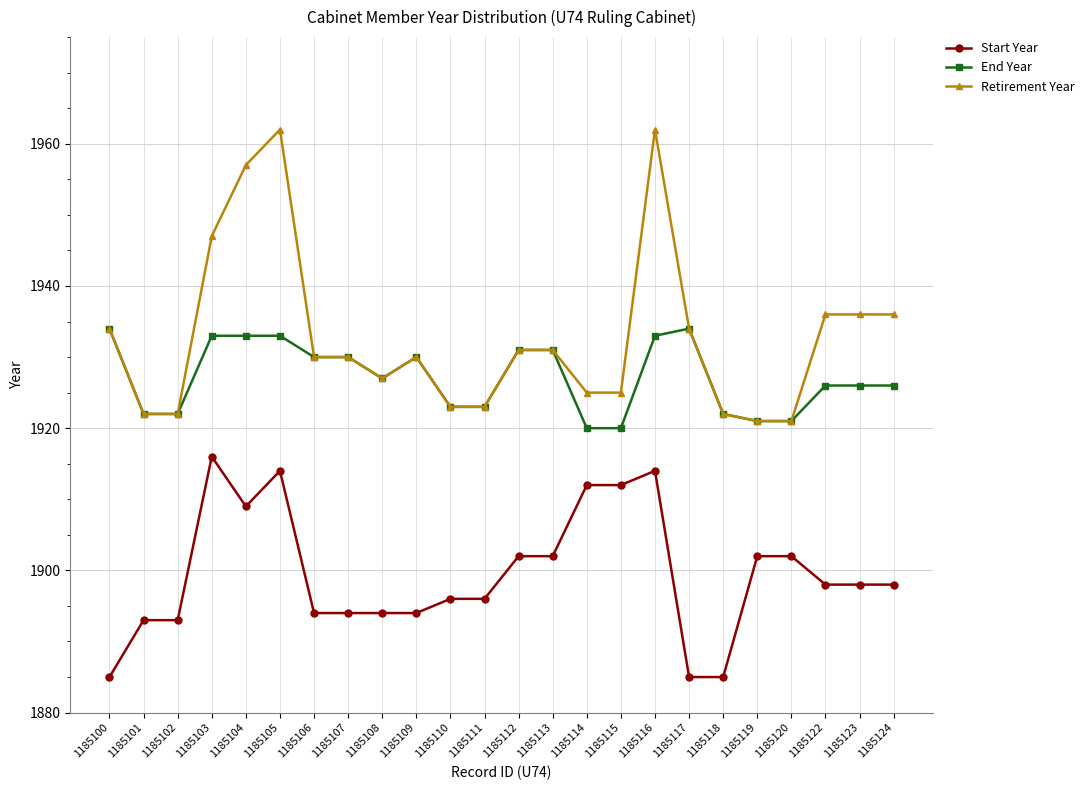

Does the chart display data point markers on the line(s)?

Yes